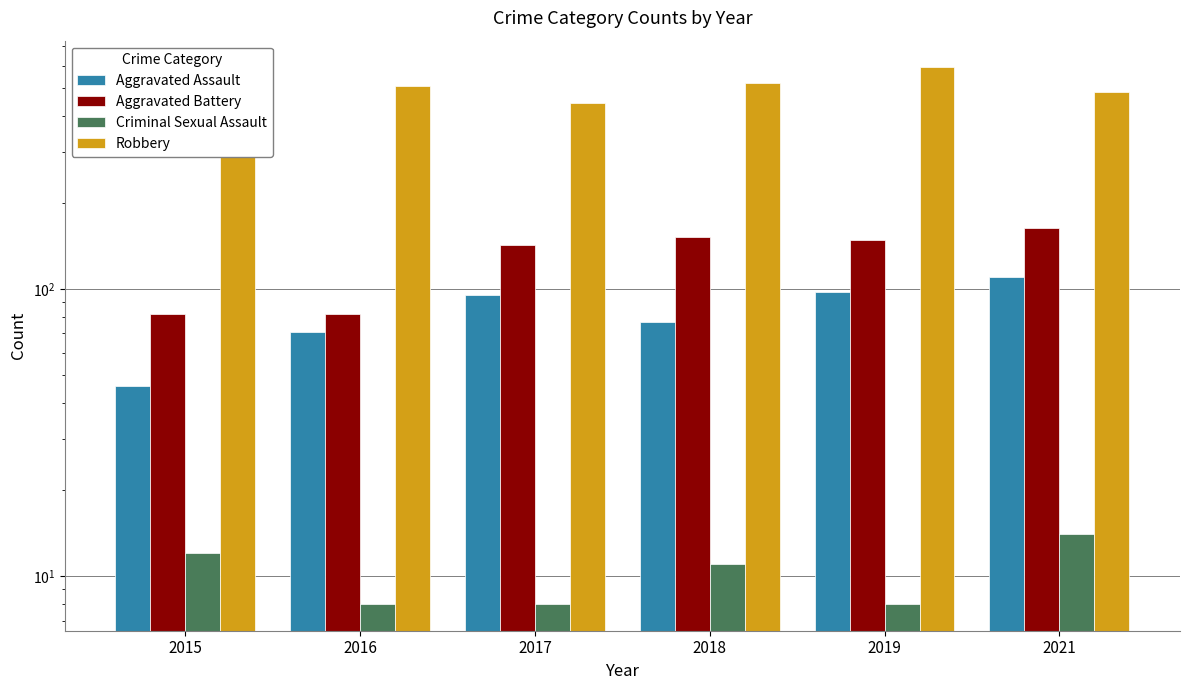

Which series has the largest total across all categories?

Robbery